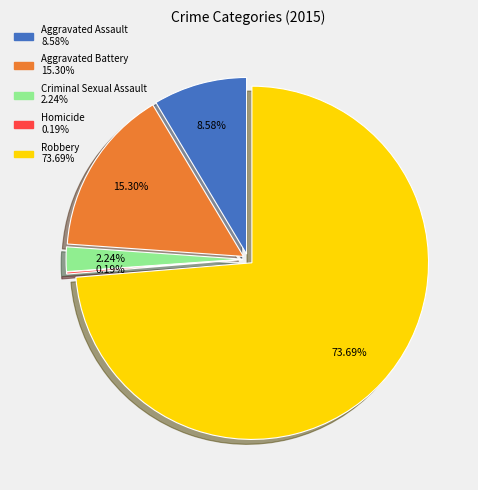

To the nearest percent, what is the combined percentage of Aggravated Battery and Robbery?

89%